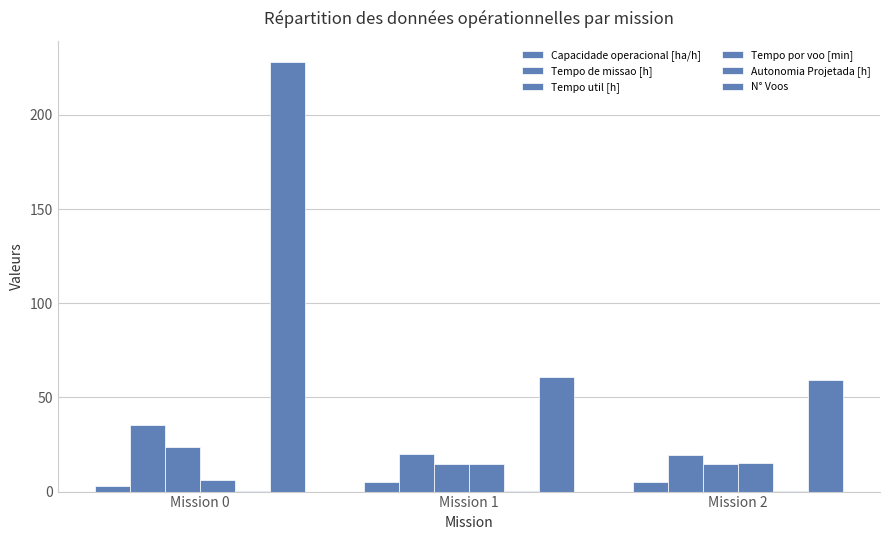

List the labels in order of Tempo util [h] value, smallest first.

Mission 2, Mission 1, Mission 0